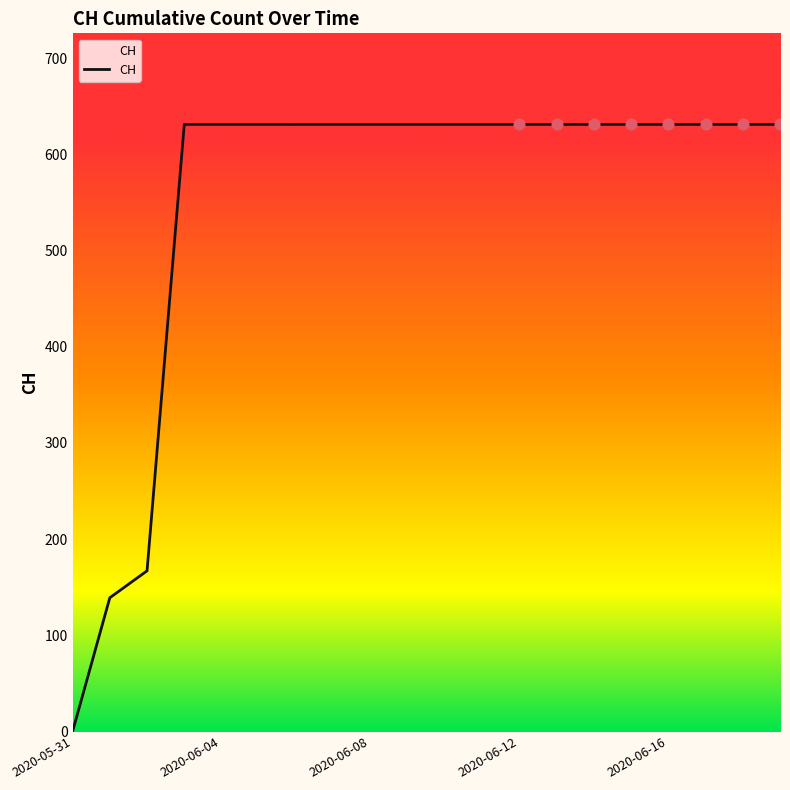

What is the greatest value displayed?

631